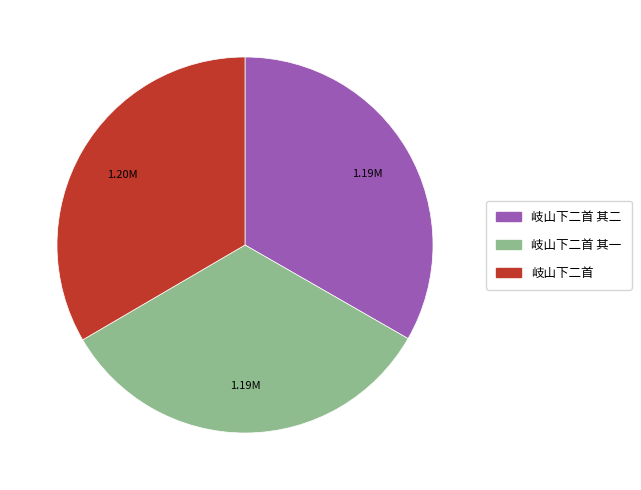

Is there any slice that represents more than half of the pie?

No